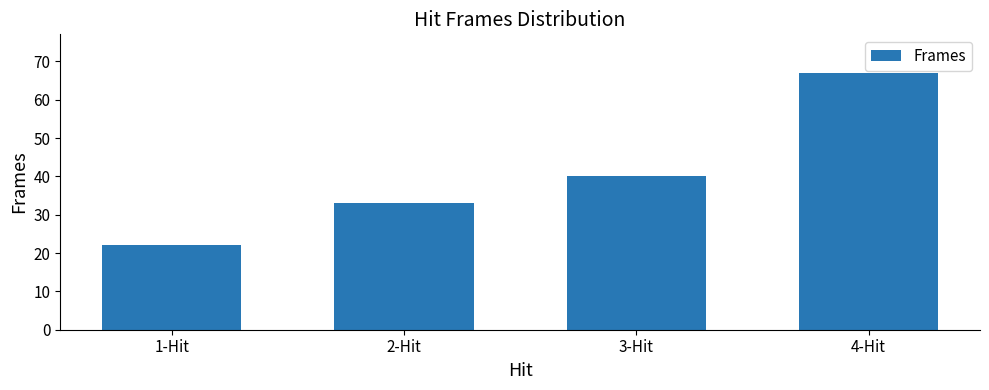

What is the smallest value displayed?

22